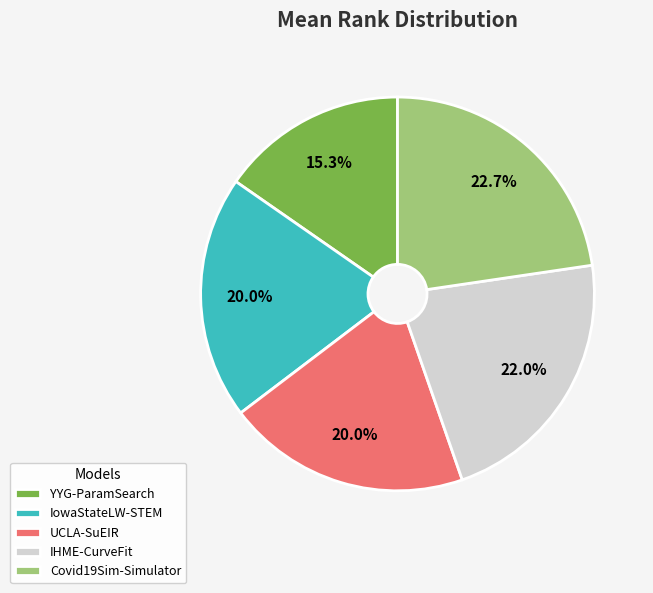

How many segments does this pie chart have?

5